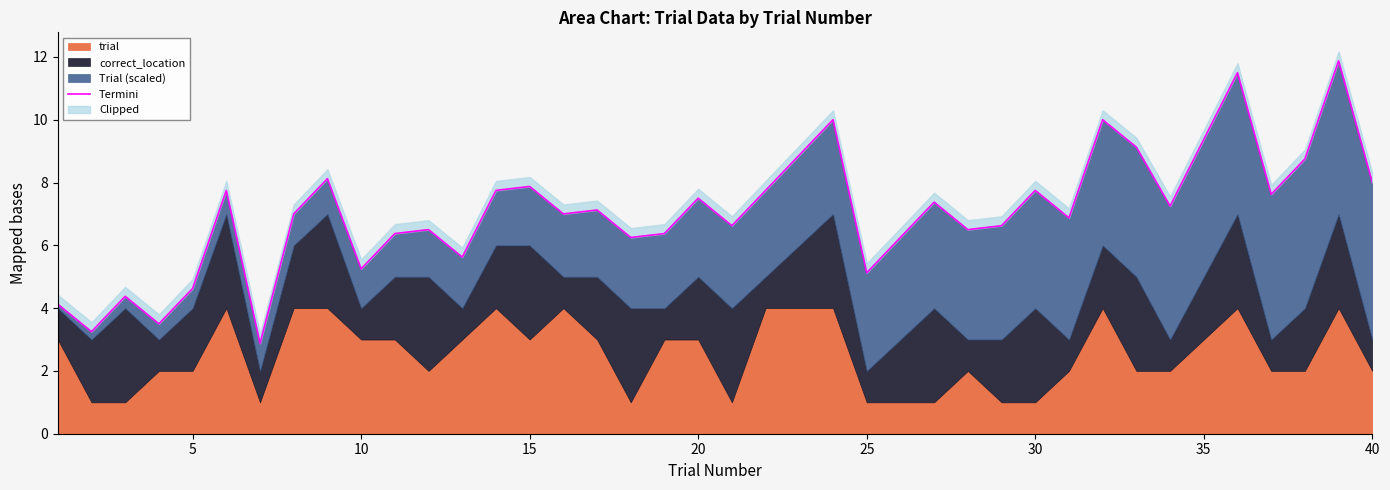

What is the smallest value displayed?

2.9